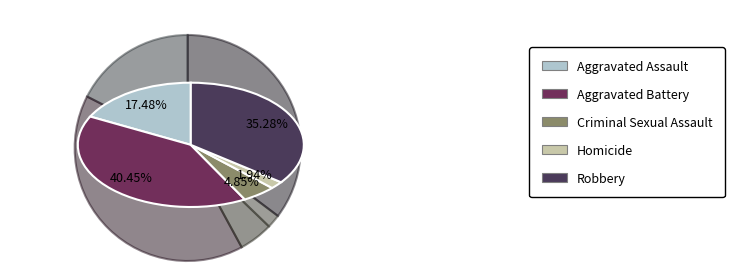

Which slice is the smallest?

Homicide